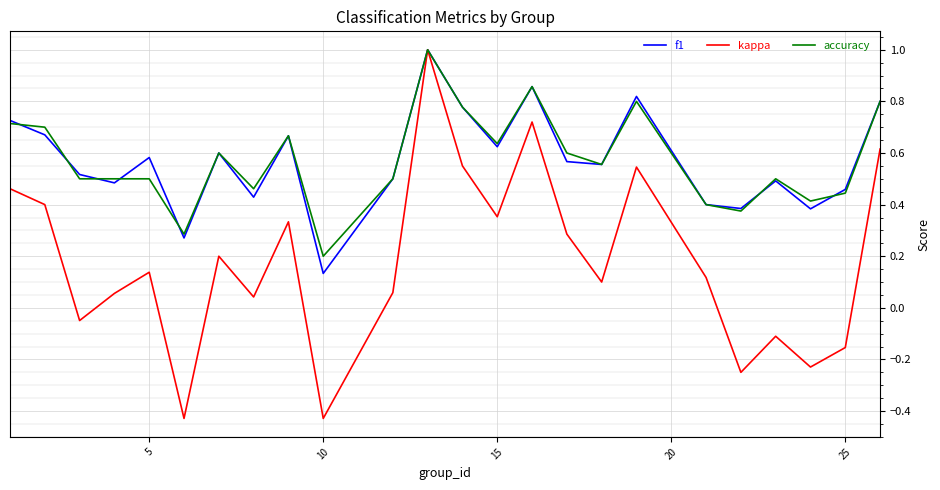

What is the maximum value for f1?

1.0